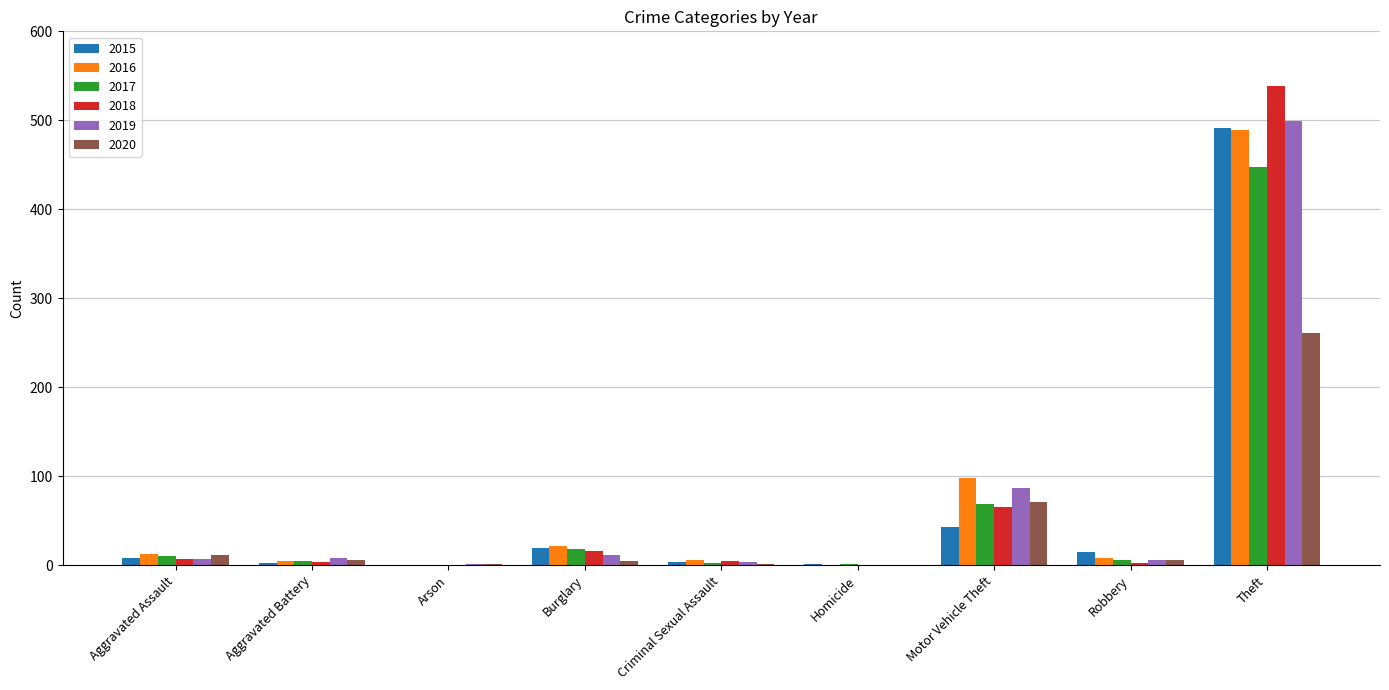

Which series has the largest range (max minus min)?

2018